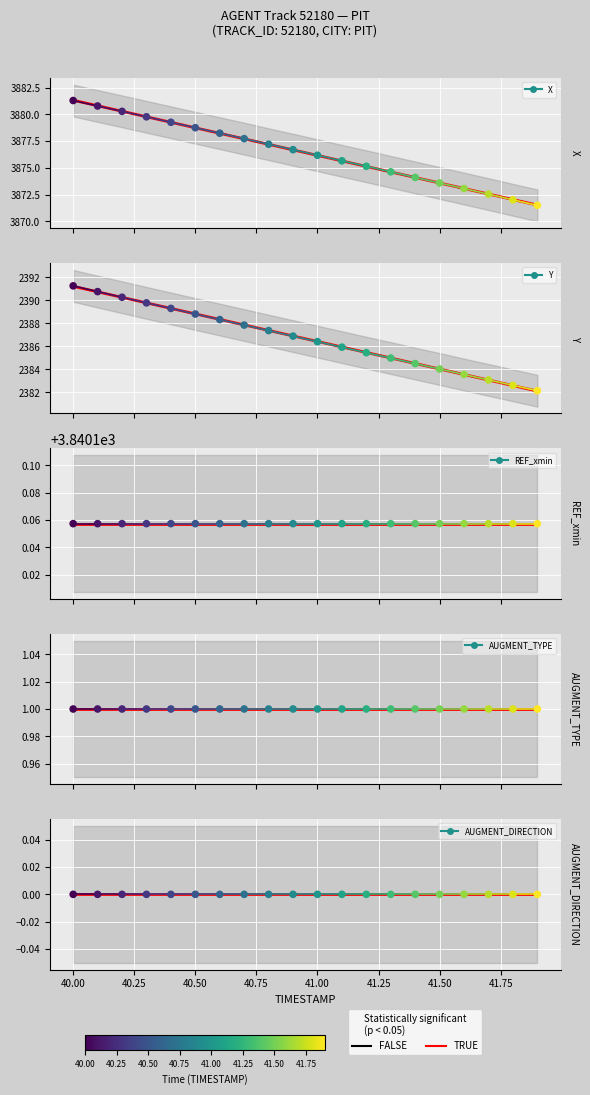

What are all the series names shown in the legend?

X, Y, REF_xmin, AUGMENT_TYPE, AUGMENT_DIRECTION